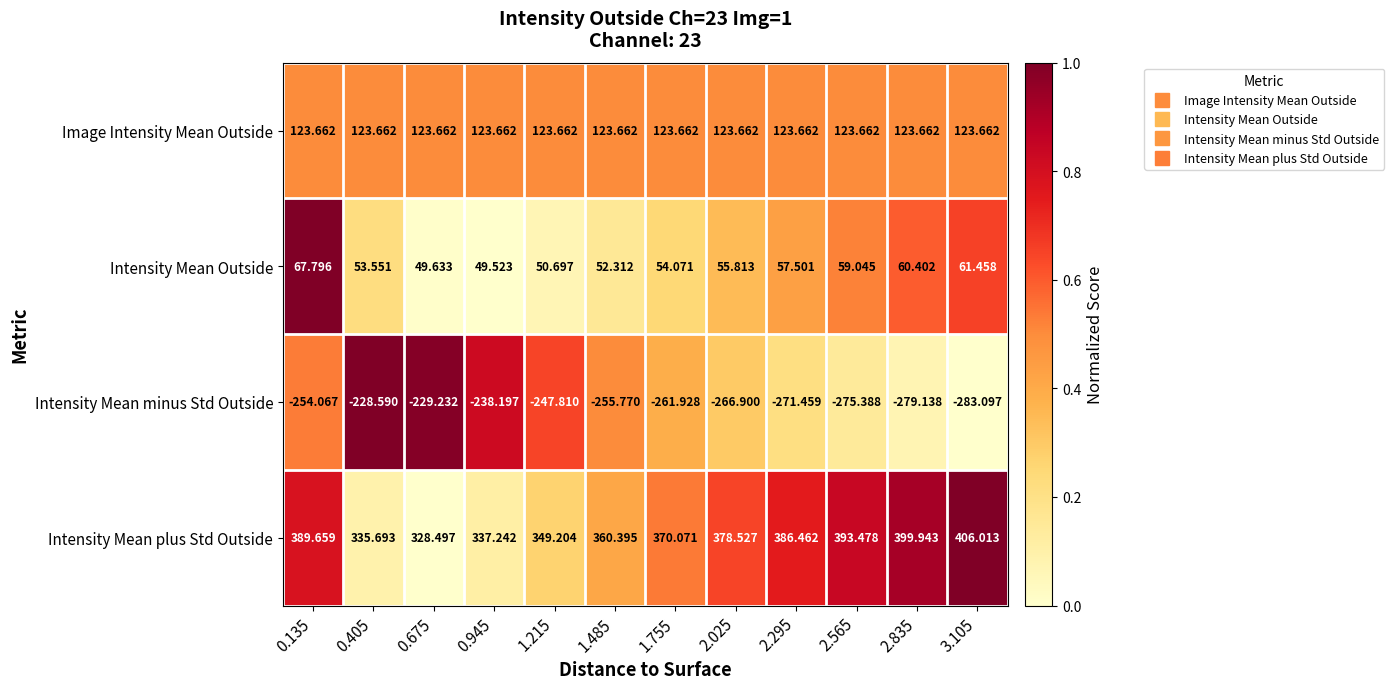

Which series has the largest total across all categories?

Intensity Mean plus Std Outside